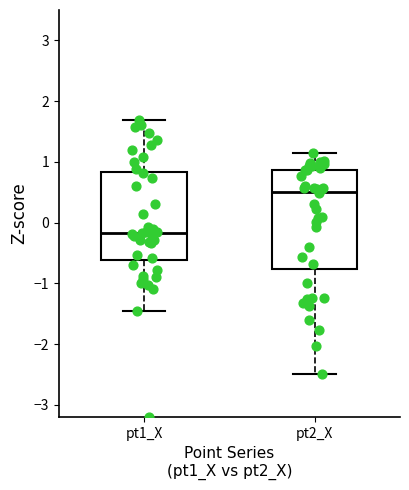

Which box has the lowest median line?

pt1_X